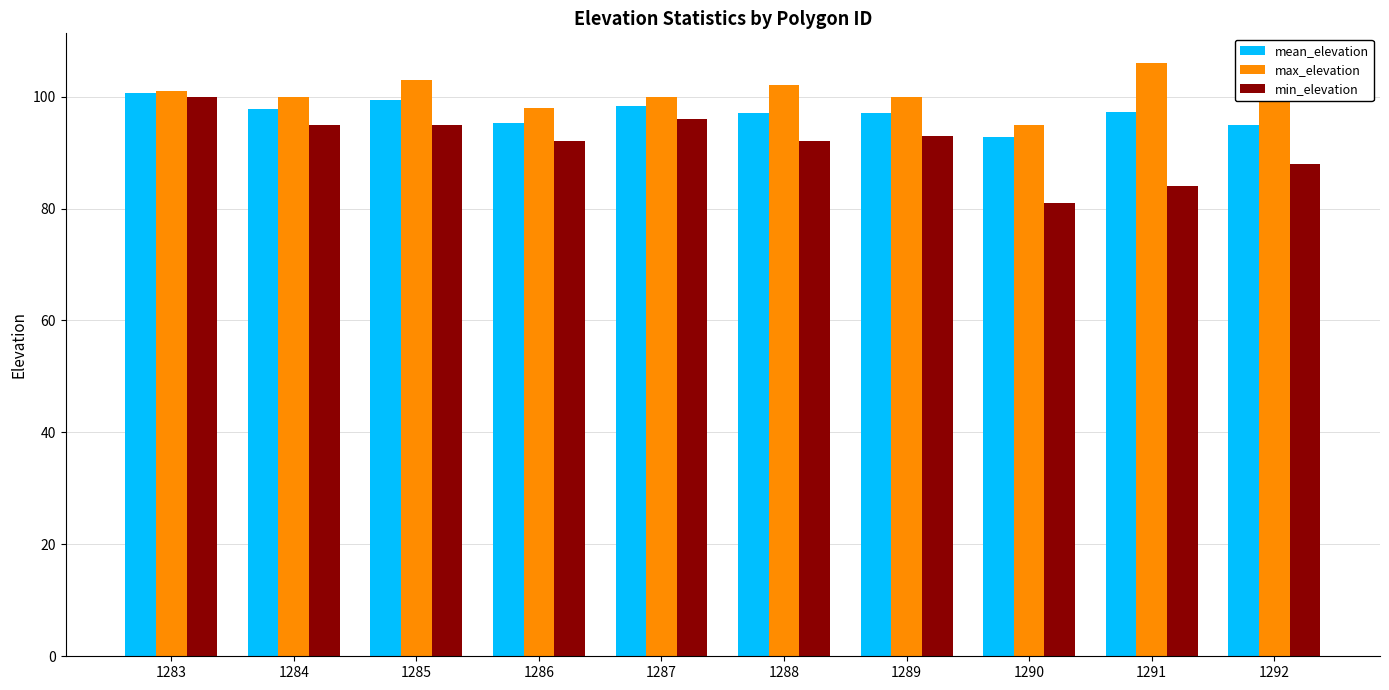

Is the value of max_elevation at 1290 greater than the value of mean_elevation at 1283?

No